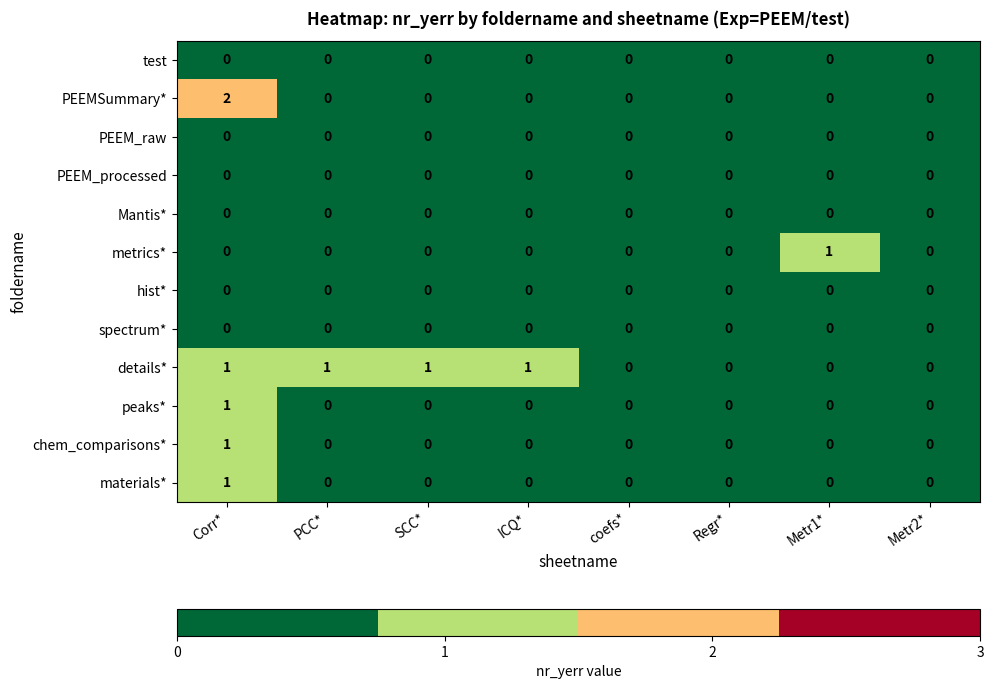

Which category has the highest value across all series?

Corr*